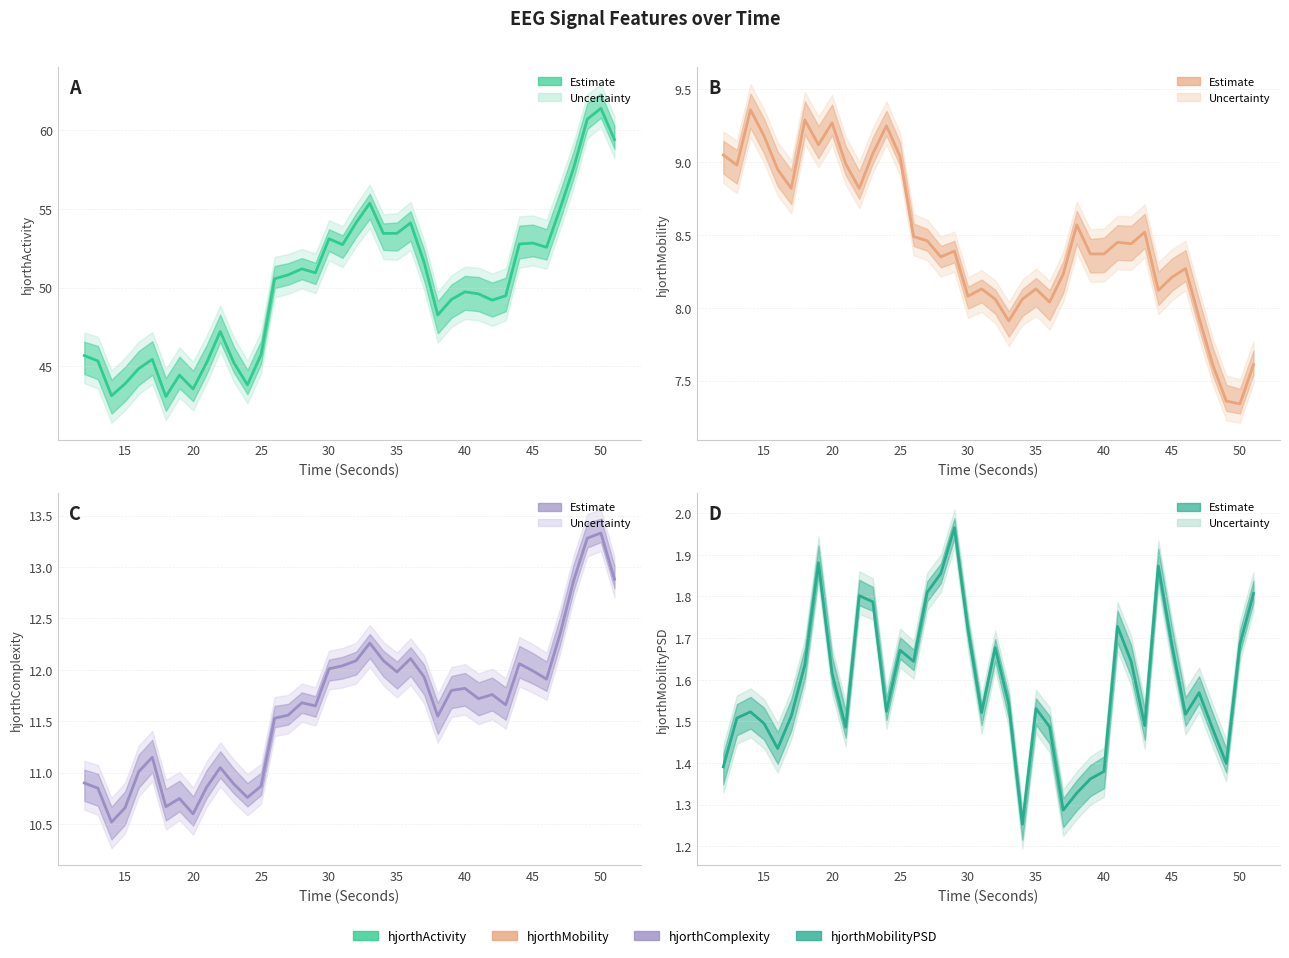

Between 44 and 43, which is larger?

44